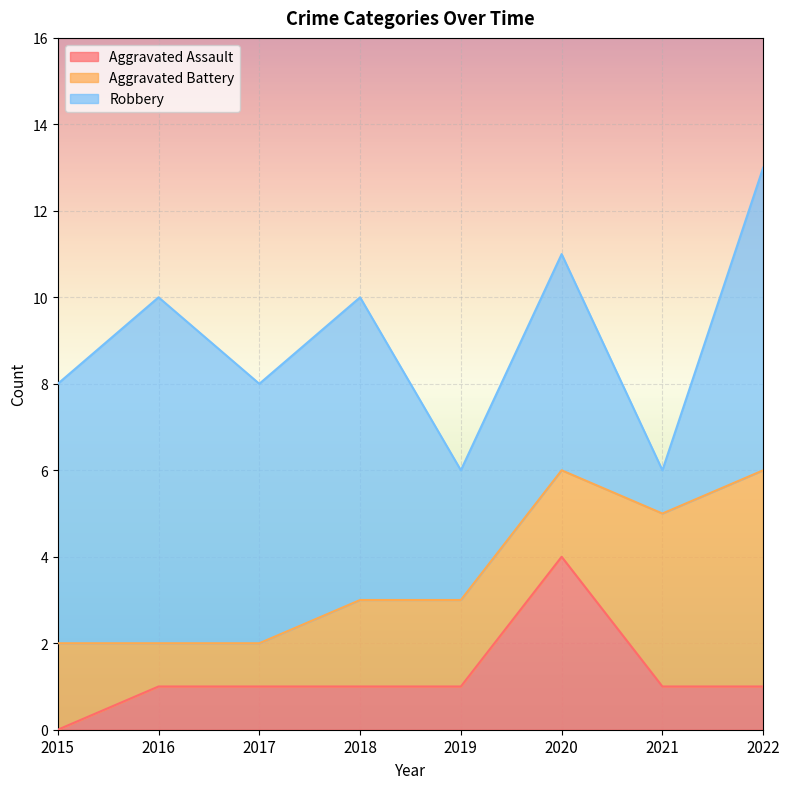

At which category is the sum across all series the highest?

2022